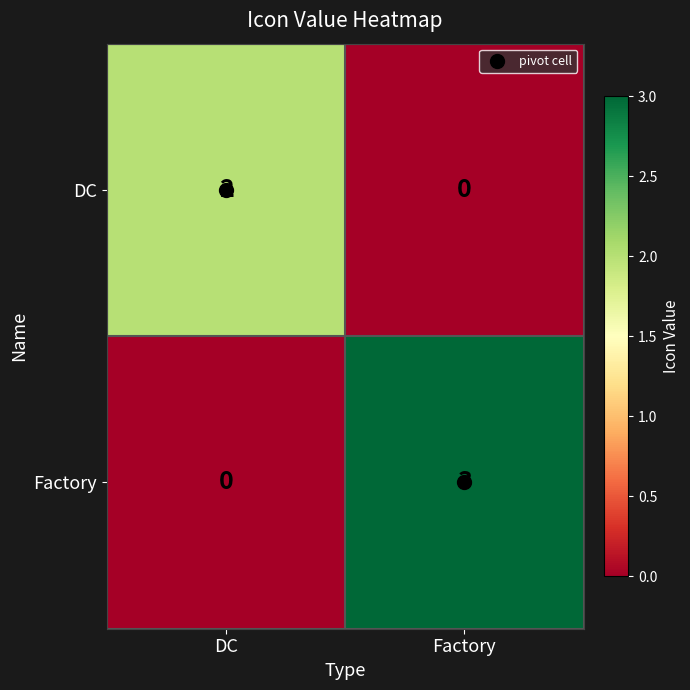

What is the difference between the highest and lowest values at Factory?

3